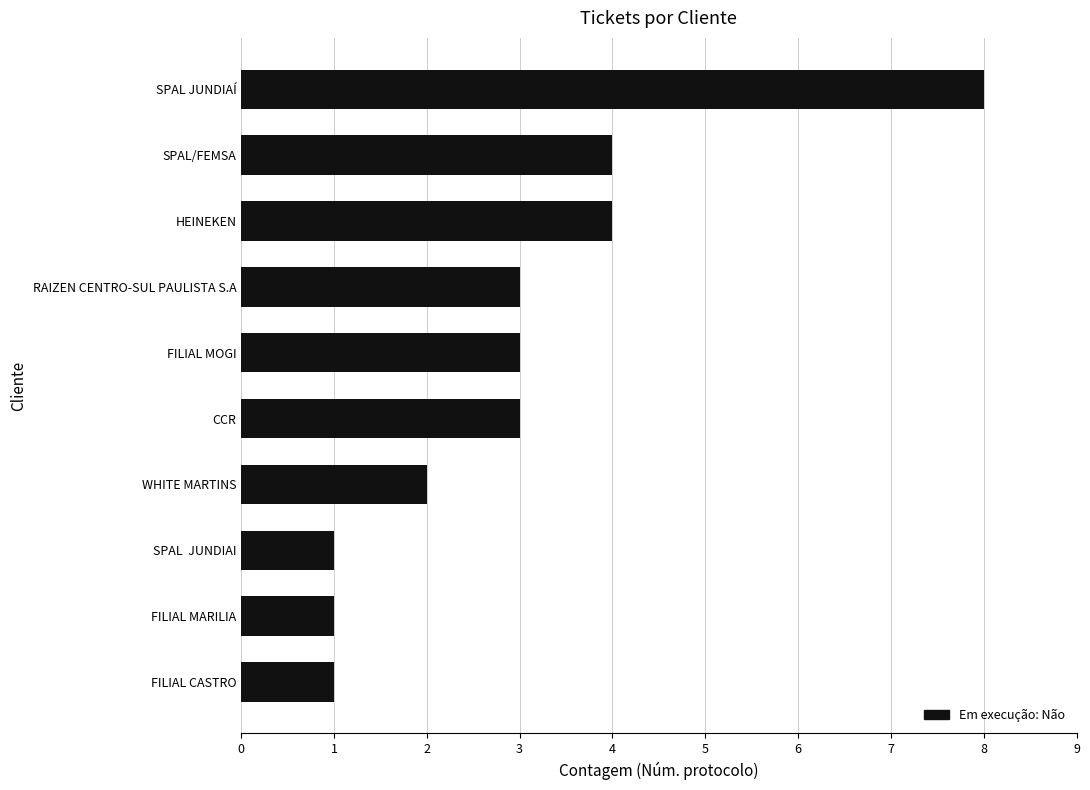

Approximately how many times larger is the value at HEINEKEN compared to FILIAL MARILIA?

4.0